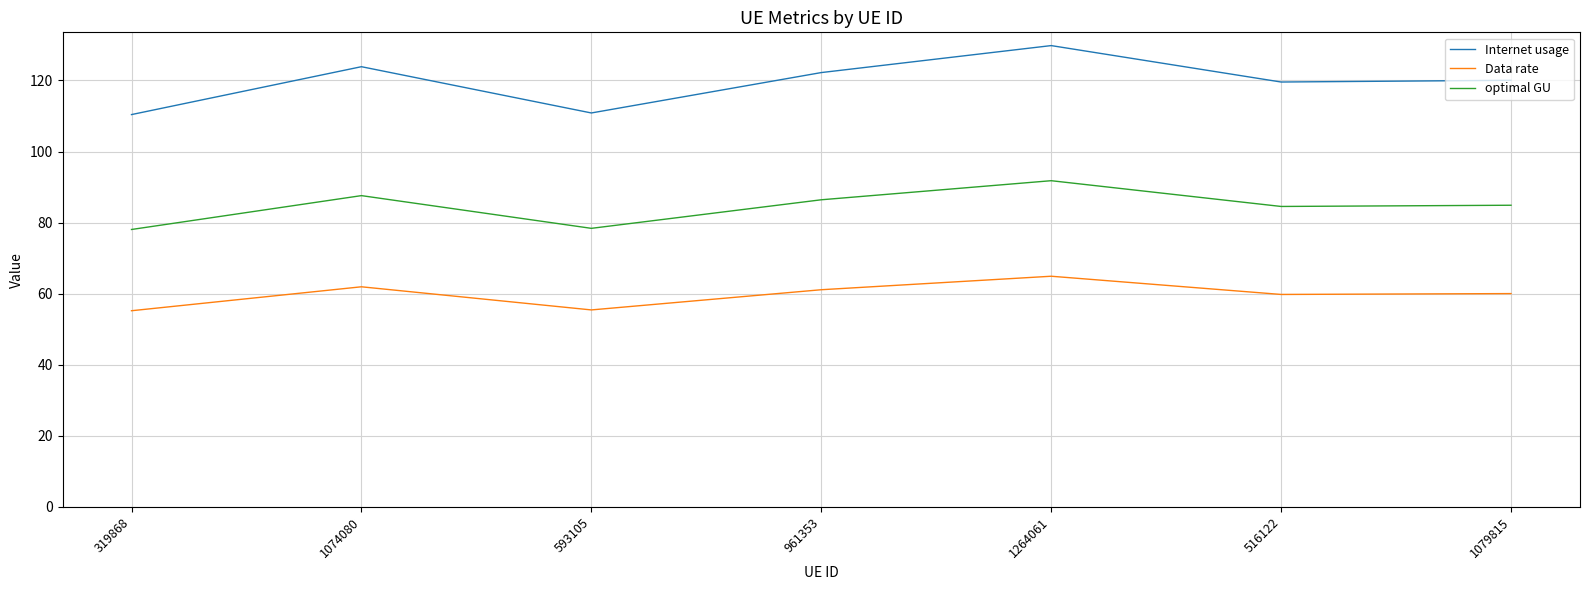

What position from the left is 961353?

4